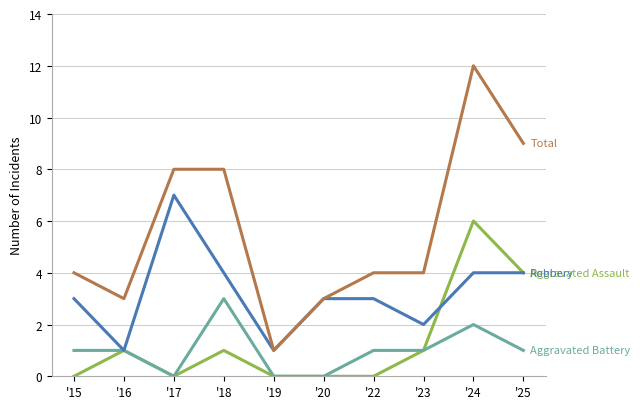

What is the spread (max minus min) of values at '22?

4